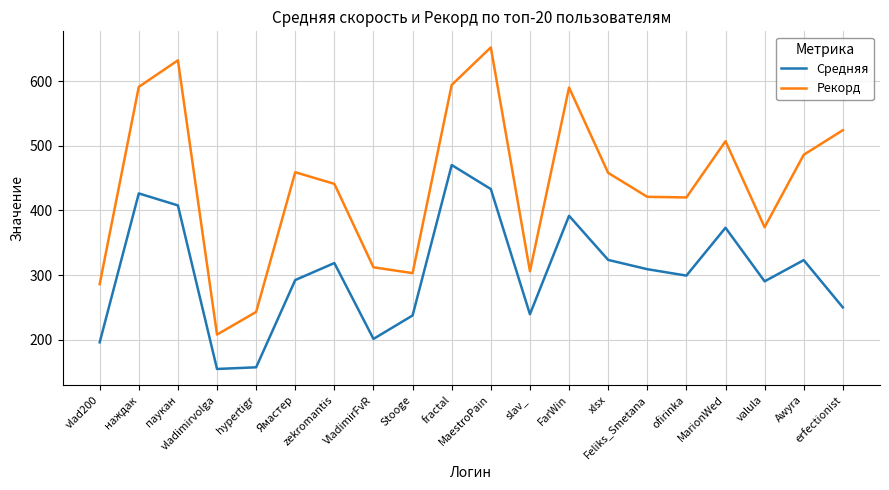

List the series in order of their overall mean, highest first.

Рекорд, Средняя